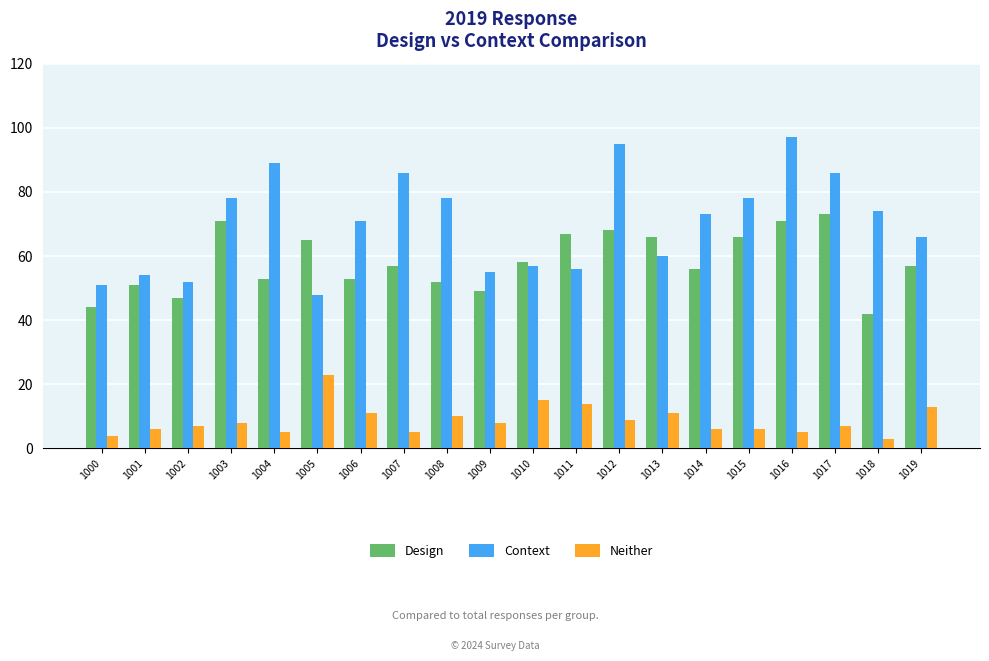

At 1003, list the series in order from smallest to largest.

Neither, Design, Context